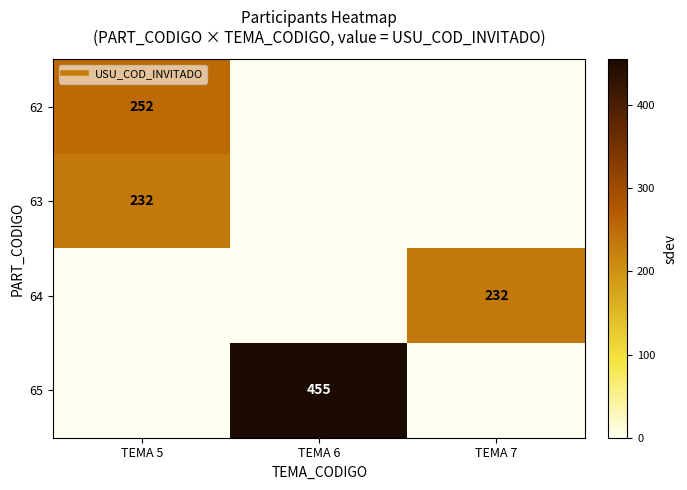

Rank the series at TEMA 5 from highest to lowest value.

62, 63, 64, 65